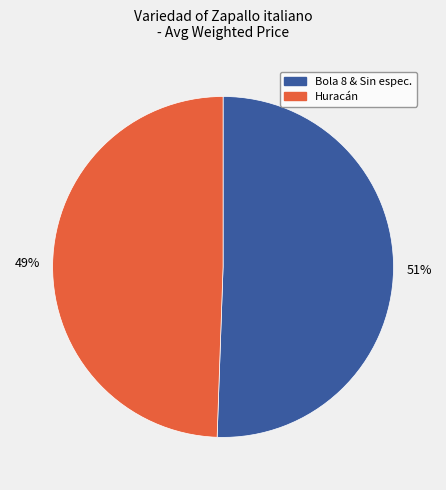

Is there any slice that represents more than half of the pie?

Yes